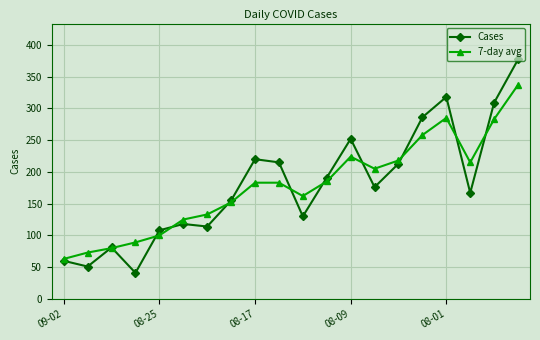

At how many categories does at least one series exceed 75?

18